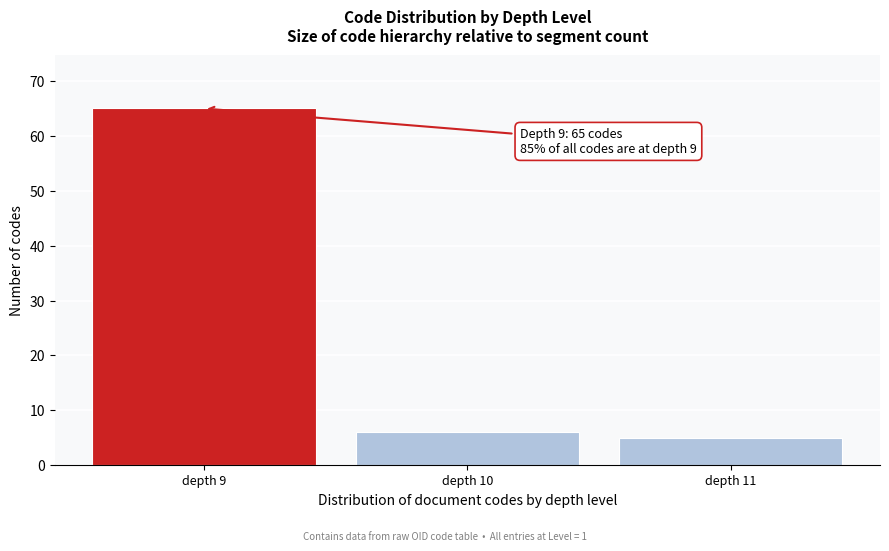

Reading left to right, transcribe all the data shown in this chart.

depth 9=65	depth 10=6	depth 11=5